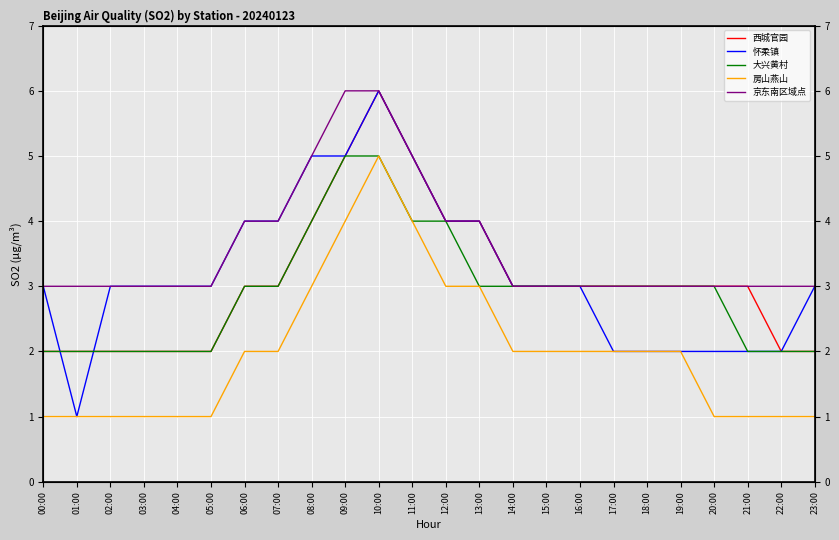

Rank the series at 13:00 from lowest to highest value.

大兴黄村, 房山燕山, 西城官园, 怀柔镇, 京东南区域点